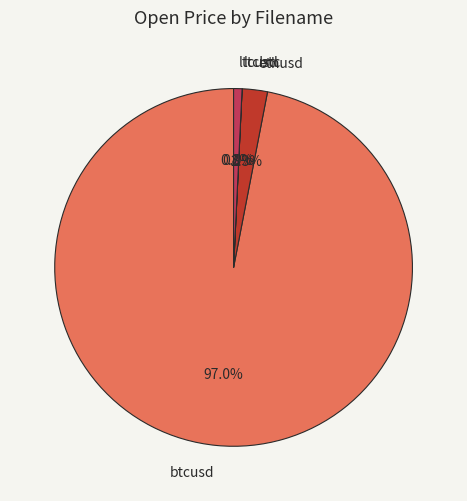

Which slice is the largest?

btcusd